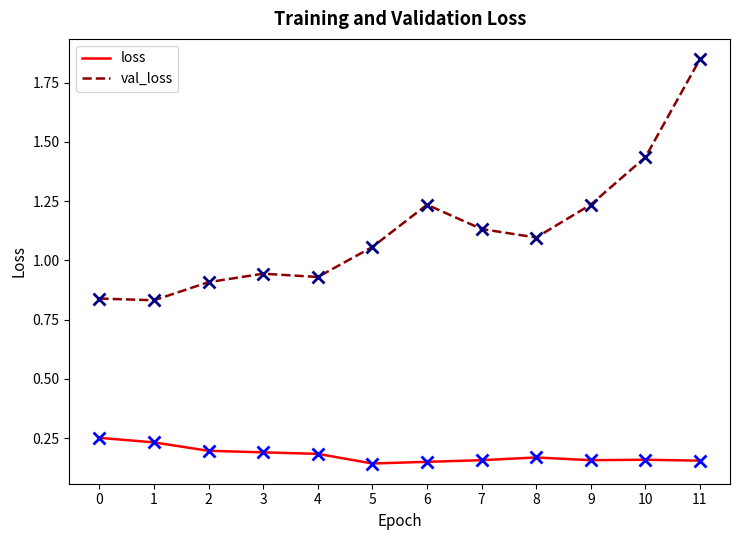

At which category is the sum across all series the highest?

11